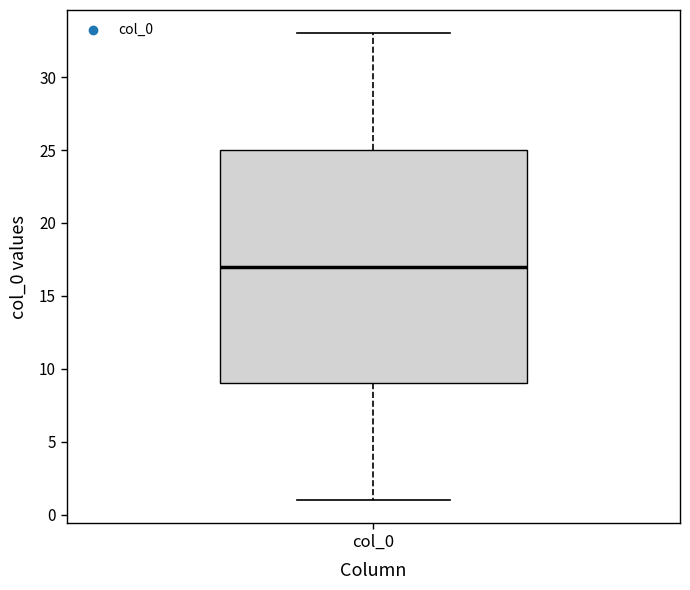

Read this box plot against the y-axis: the position of the median line, the range covered by the box, and the ends of both whiskers. The values are not printed on the chart, so give them approximately, as read against the axis.

median 17, box 9 to 25, whiskers 1 to 33